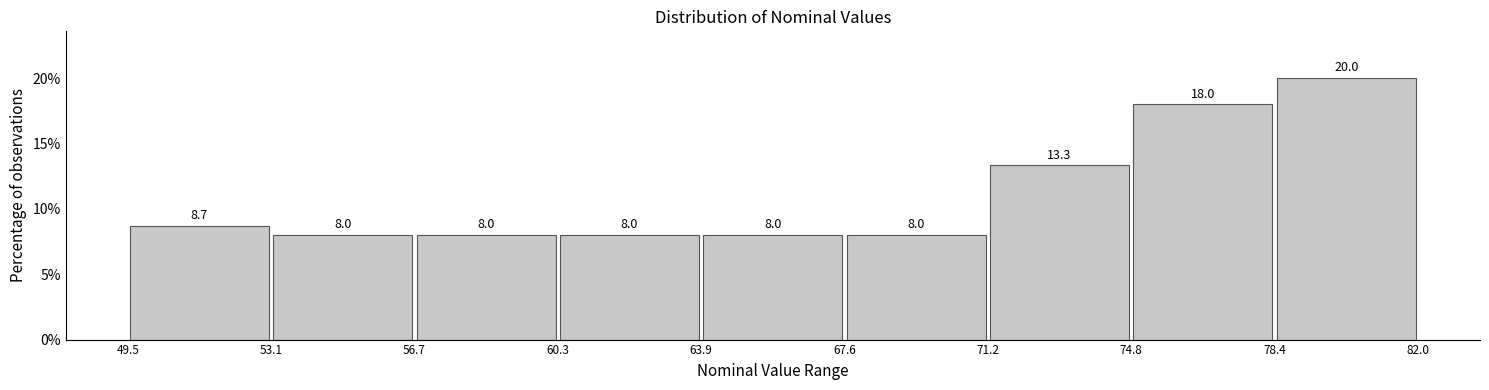

What is the height of the bar covering 56.7 to 60.3 on the x-axis?

8.0